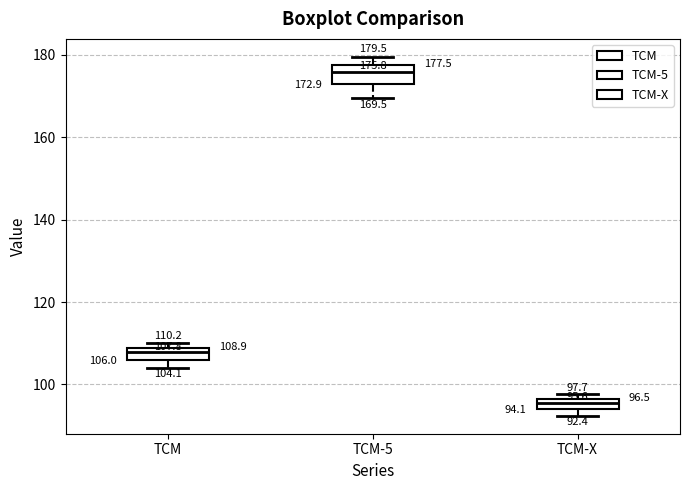

Which box's median line is the lowest?

TCM-X